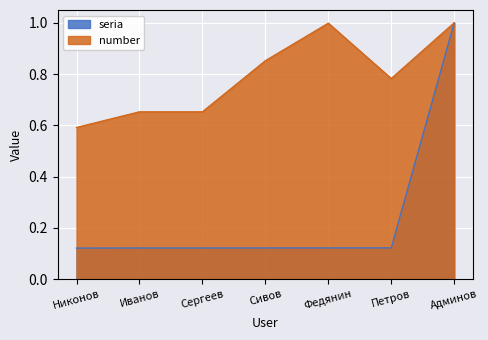

At which category is the sum across all series the highest?

Админов